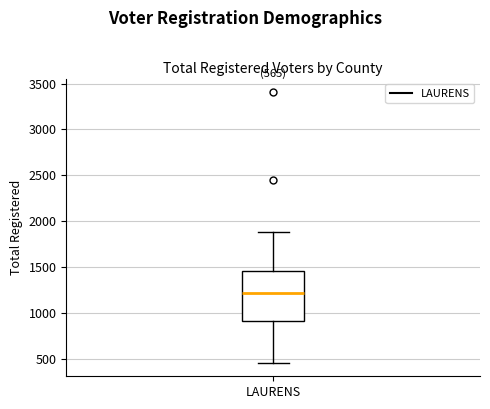

Transcribe this box plot: give where the median line is, the range the box spans, and where the two whiskers end, as read against the y-axis. The values are not printed on the chart, so give them approximately, as read against the axis.

median 1200, box 900 to 1450, whiskers 450 to 1900